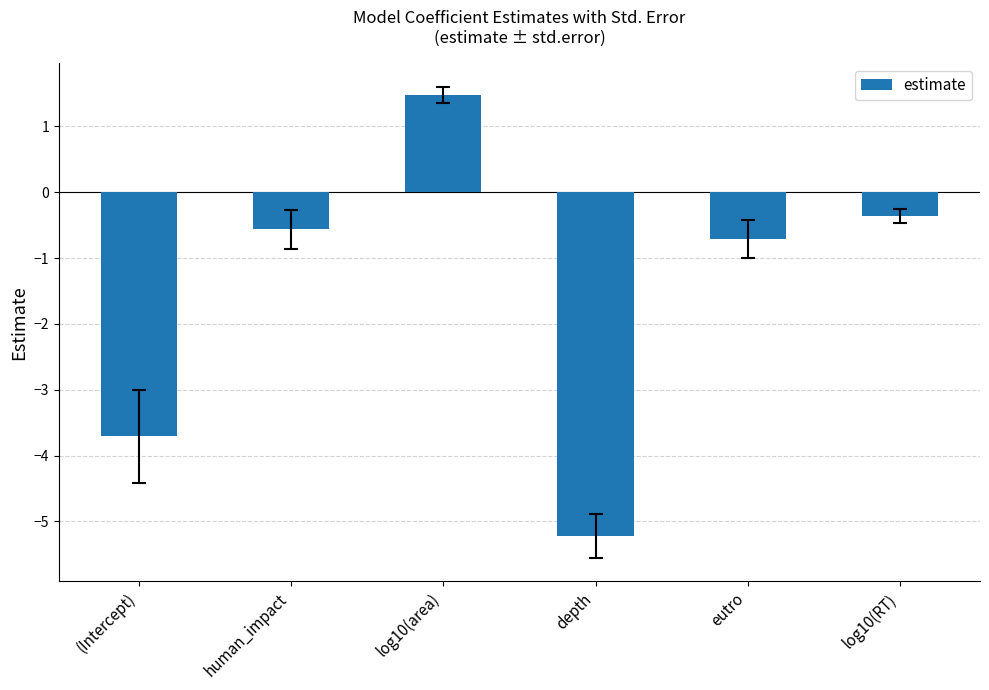

What is the difference between the values at human_impact and eutro?

0.1